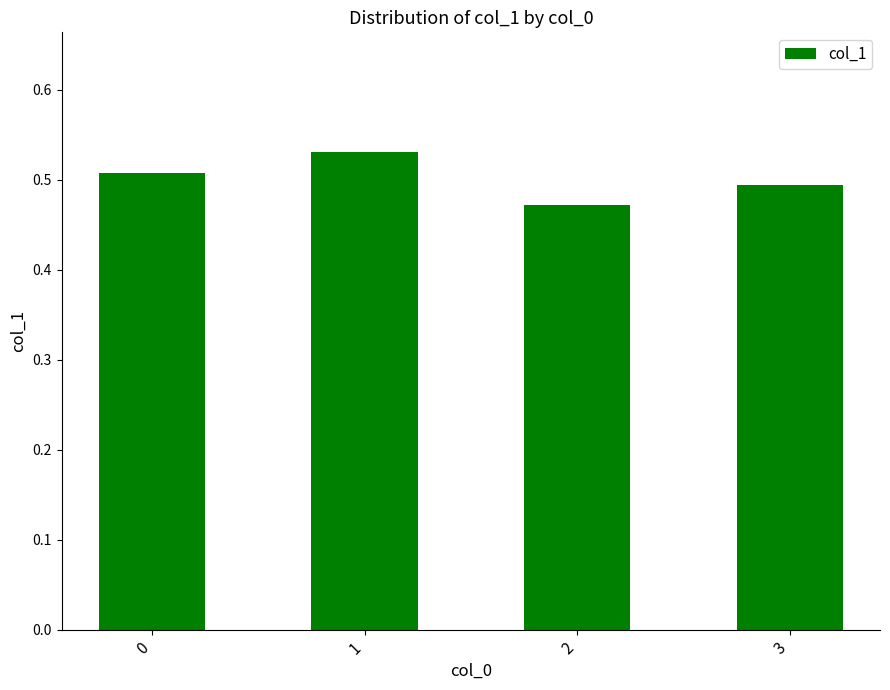

Is it true that the value at 3 is 0.7?

False